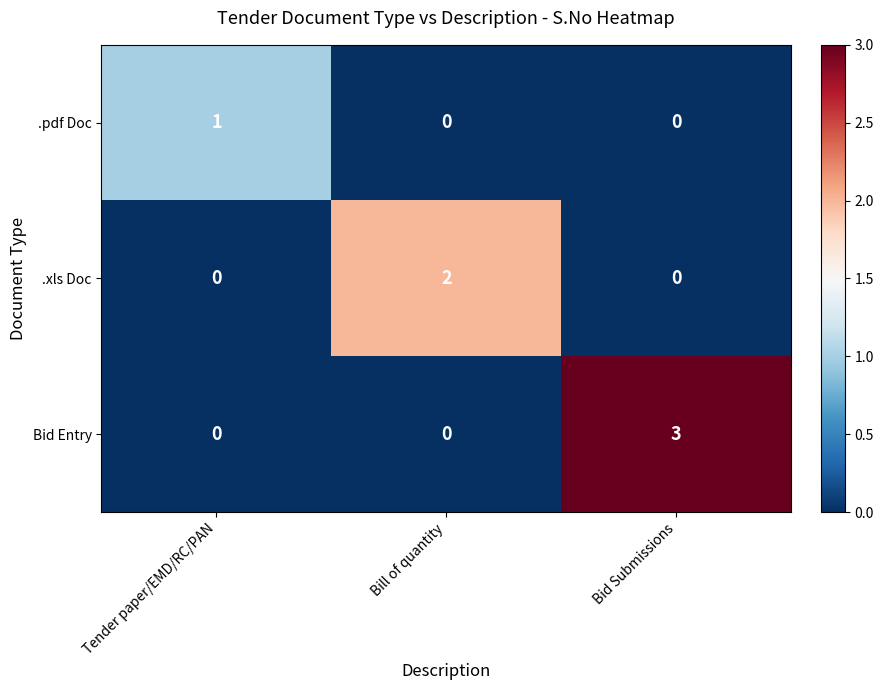

The value of Bid Entry at Bid Submissions is 4. True or false?

False